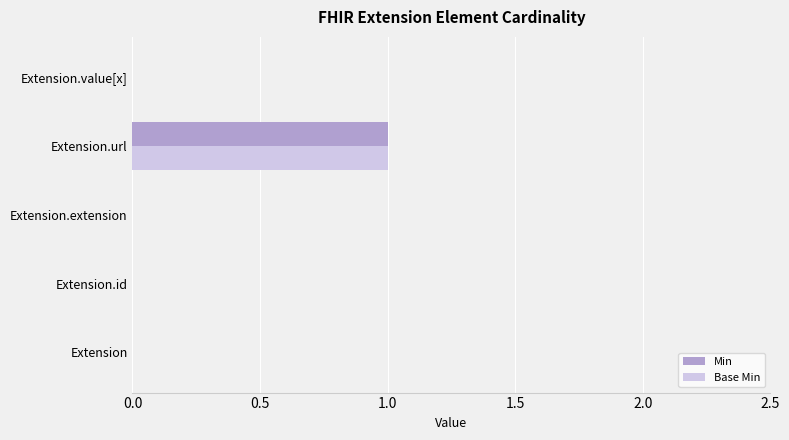

The Base Min series shows -1 at Extension. True or false?

False